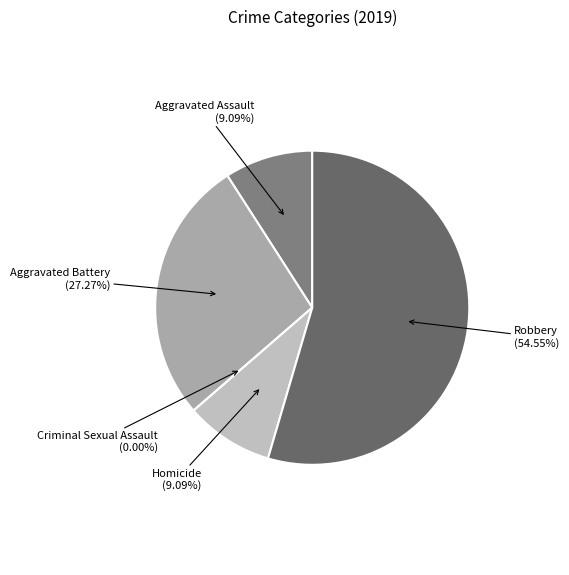

Between Criminal Sexual Assault and Robbery, which is larger?

Robbery